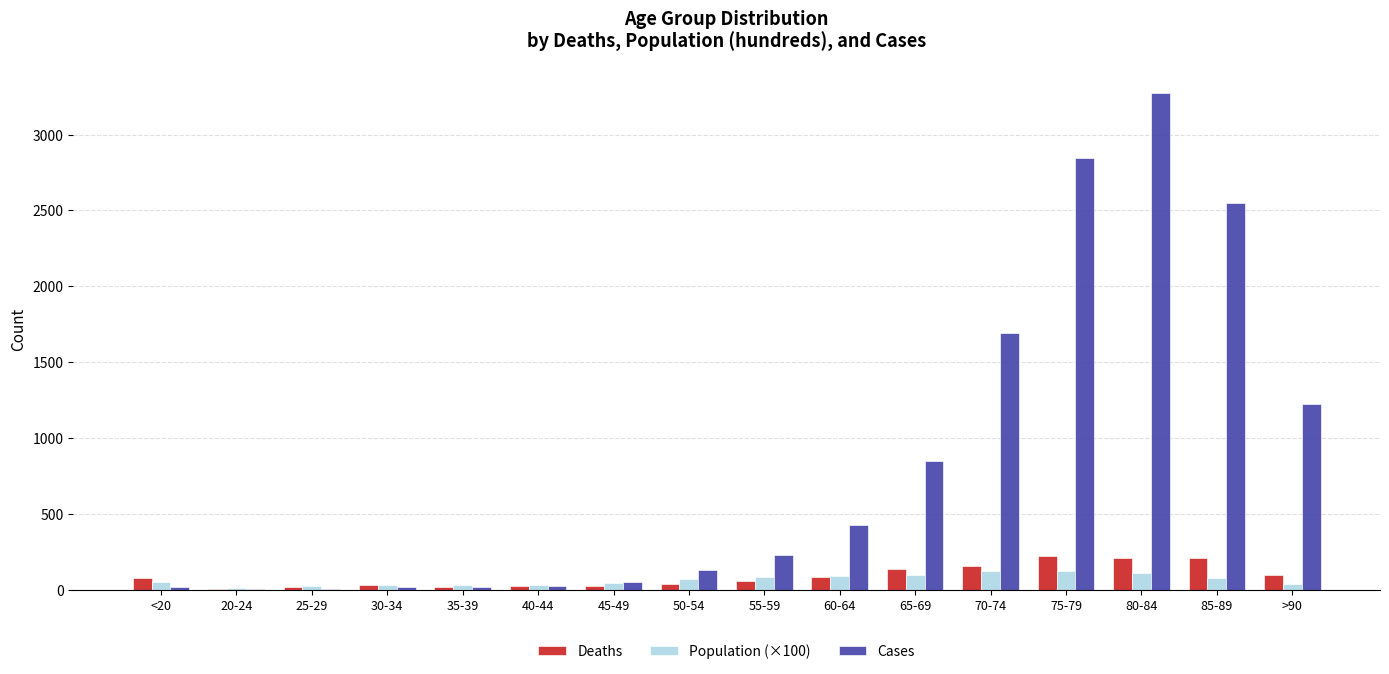

What is the greatest value displayed?

3273.0